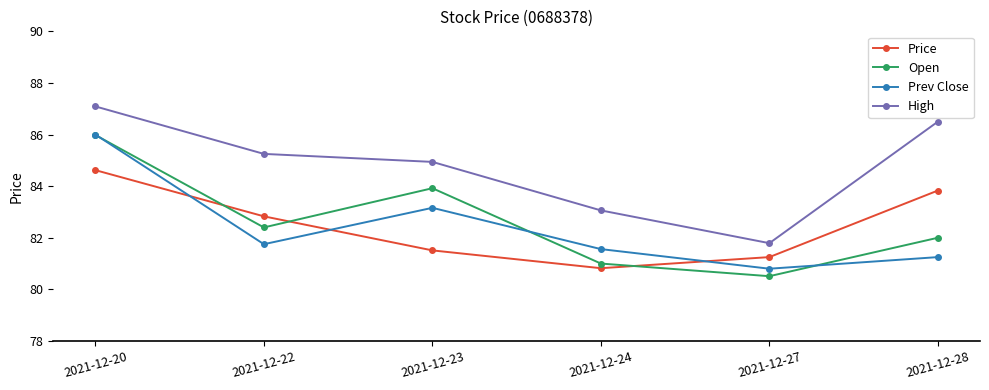

What is the difference between the Open values at 2021-12-20 and 2021-12-27?

5.5